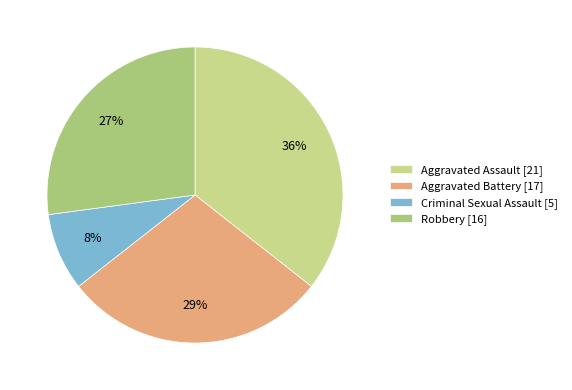

To the nearest percent, what is the difference between the Aggravated Battery and Aggravated Assault slice percentages?

7%